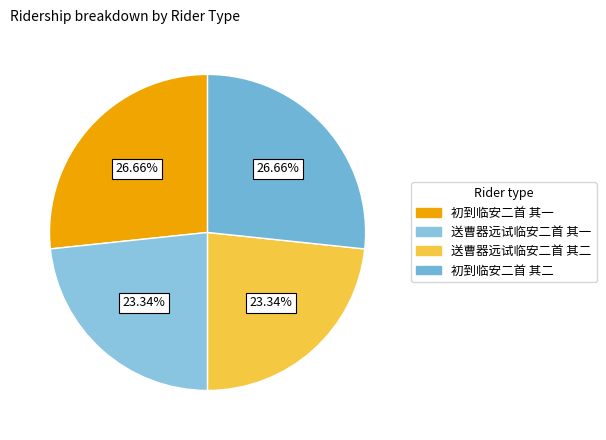

How many slices are in this pie chart?

4